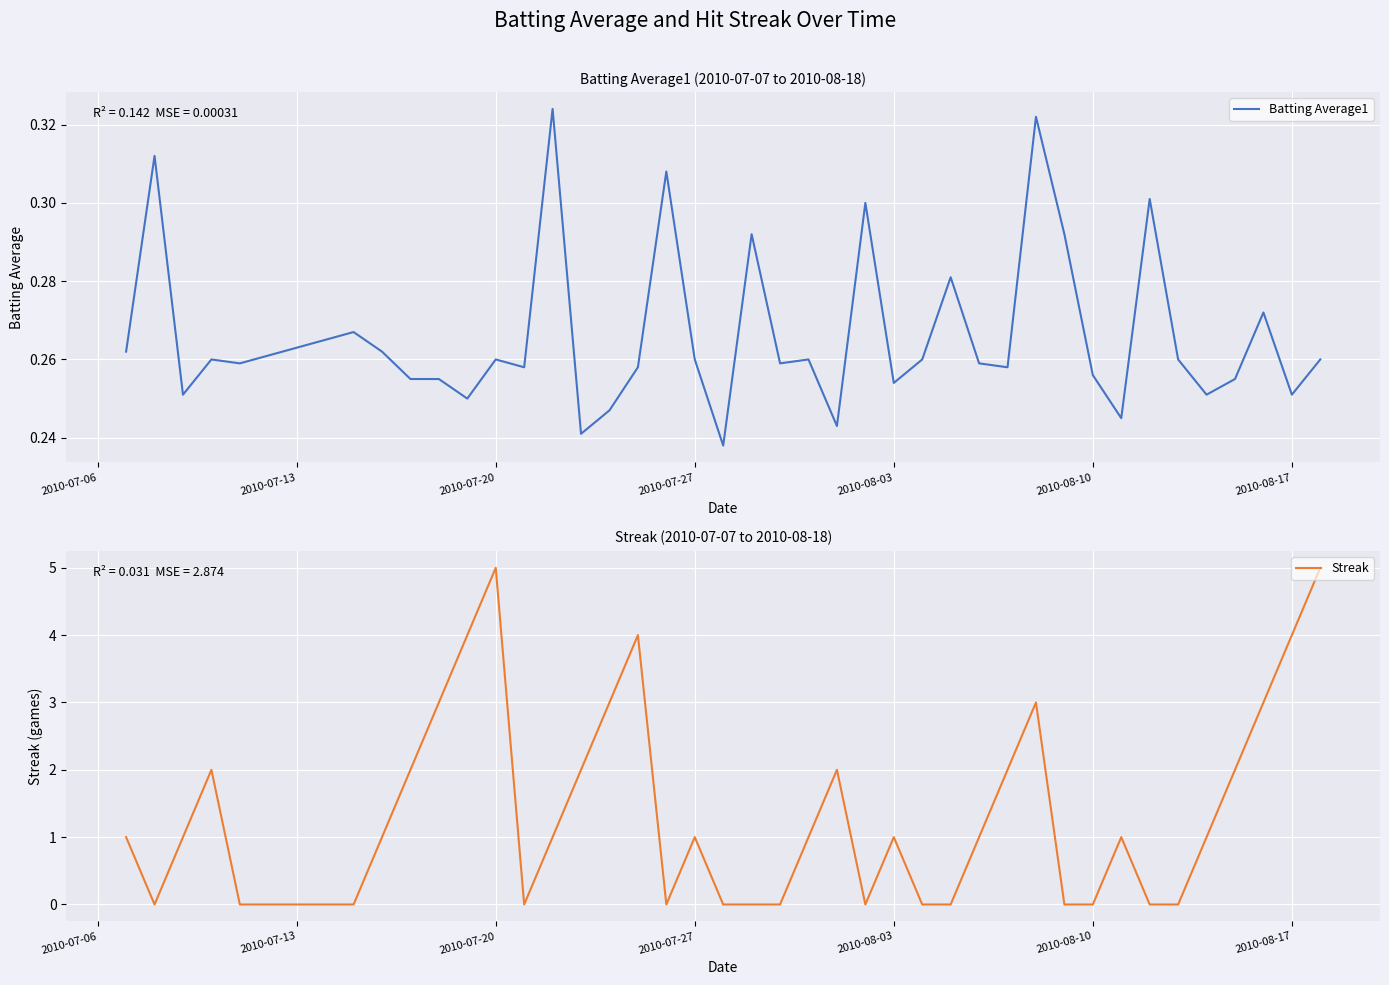

Which series has the largest total across all categories?

Streak